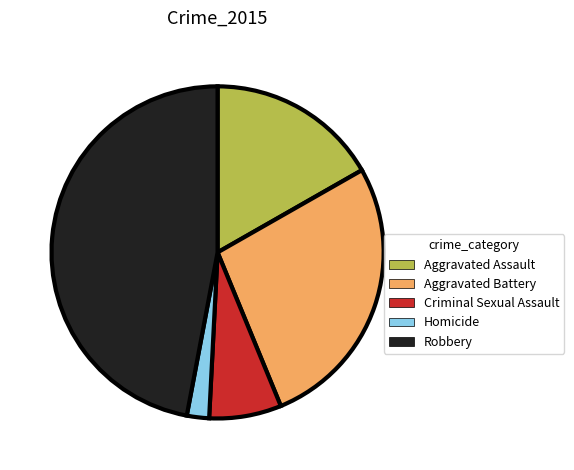

The Homicide slice represents 13% of the pie. True or false?

False